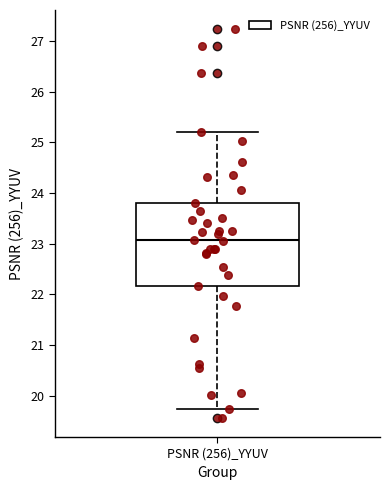

Transcribe this box plot: give where the median line is, the range the box spans, and where the two whiskers end, as read against the y-axis. The values are not printed on the chart, so give them approximately, as read against the axis.

median 23.1, box 22.2 to 23.8, whiskers 19.7 to 25.2